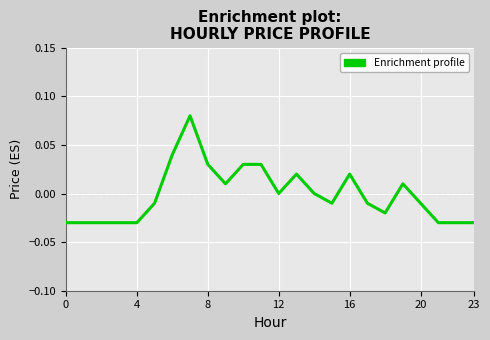

How many lines are shown in the chart?

1